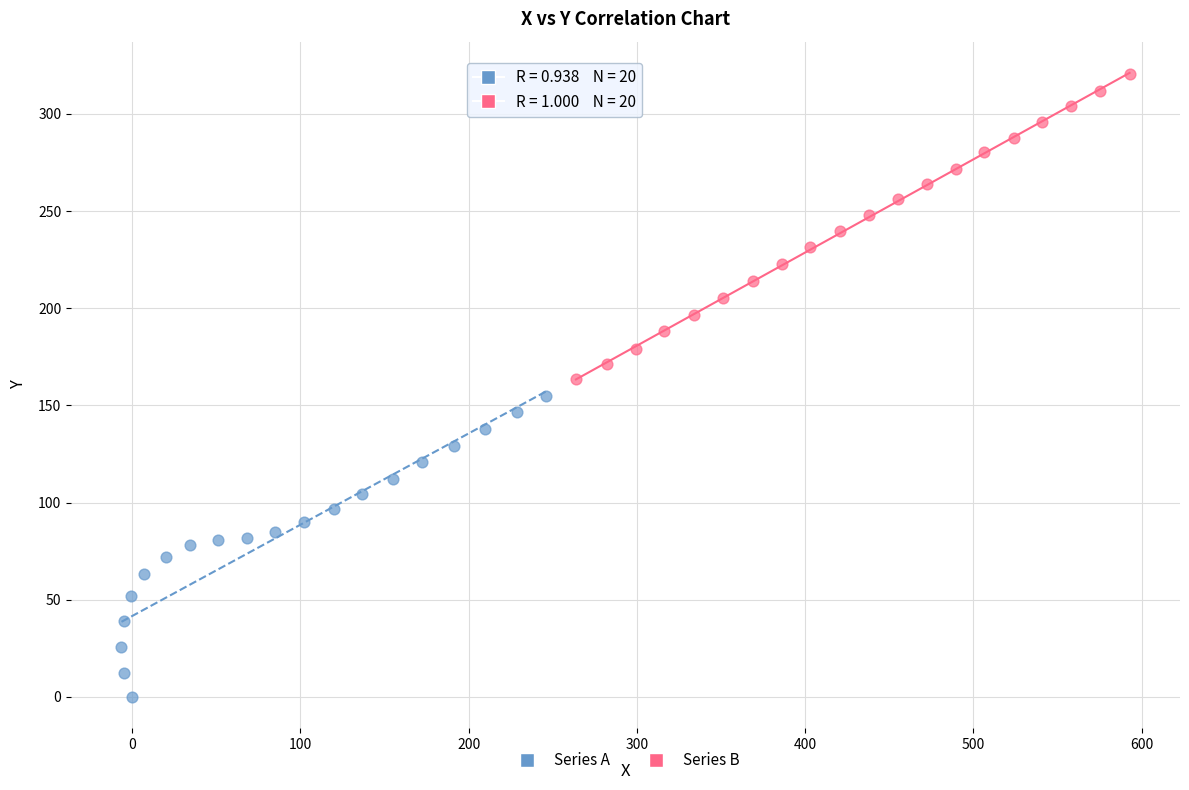

Which series reaches the maximum Y coordinate?

Series B